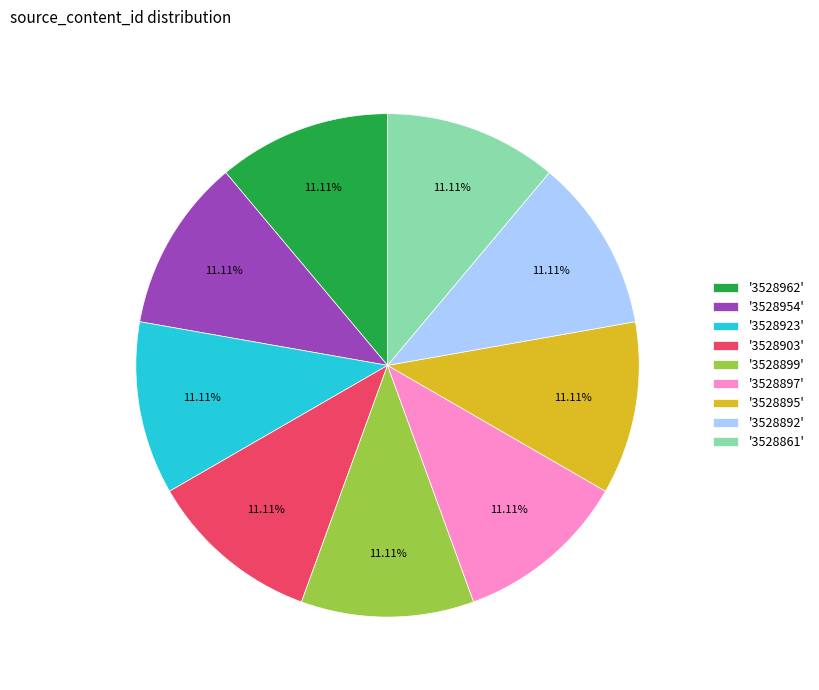

Approximately how many times larger is the value at '3528897' compared to '3528954'?

1.0